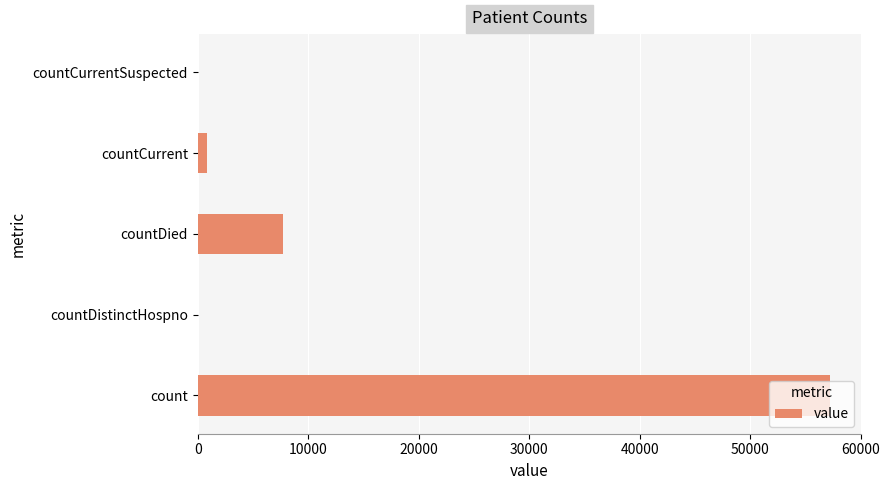

What is the greatest value displayed?

57182